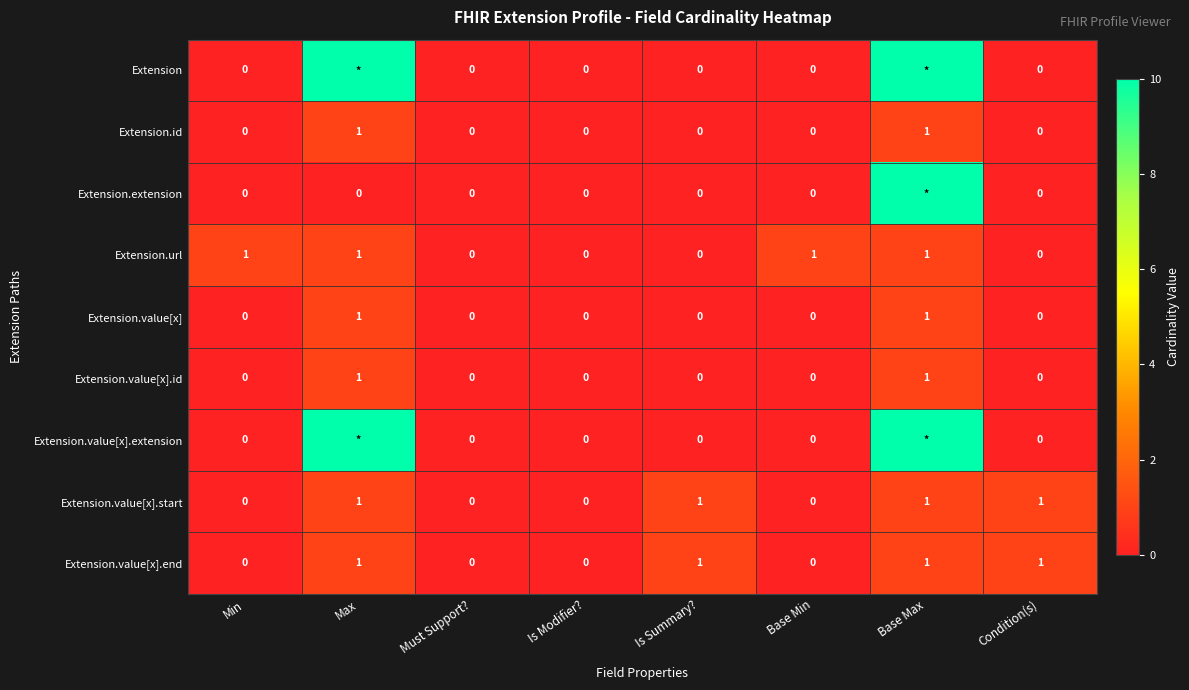

Which series changed the most between Min and Is Modifier??

Extension.url